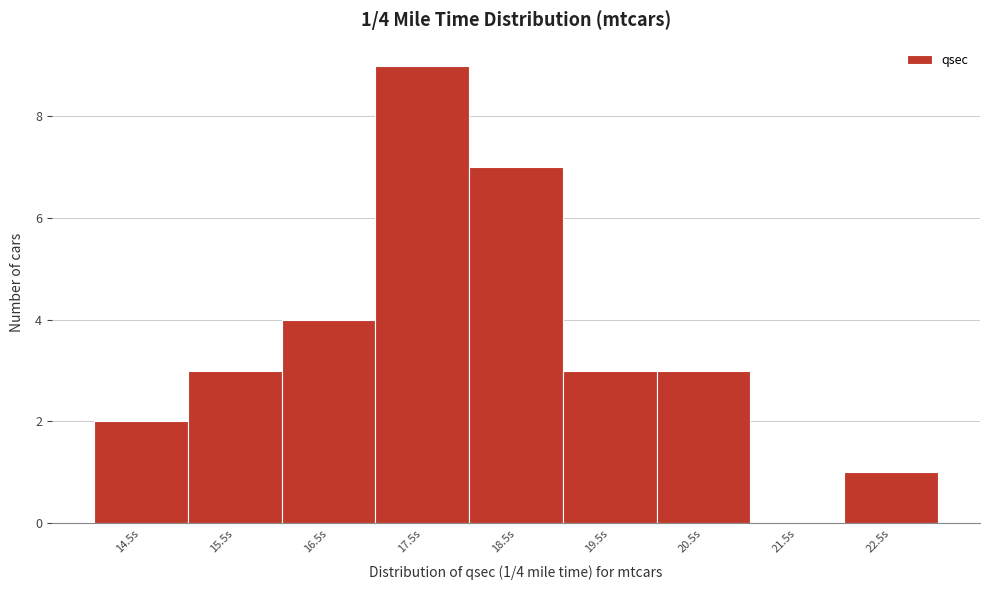

Which range on the x-axis has the tallest bar?

17 to 18